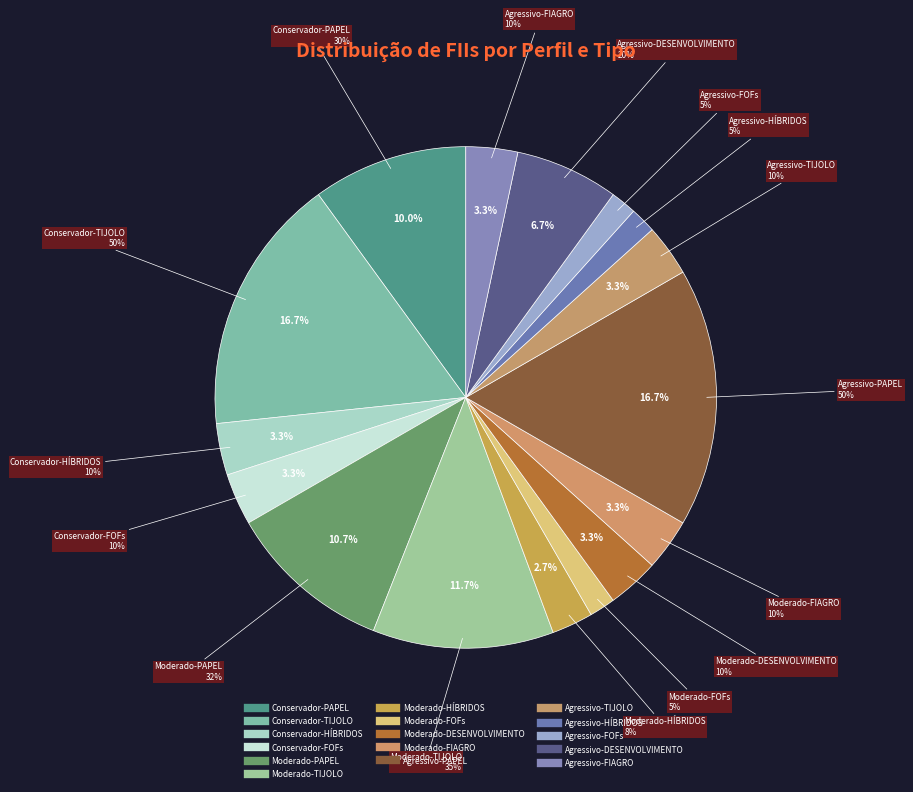

Is it true that Moderado-DESENVOLVIMENTO is 3% of the pie?

True